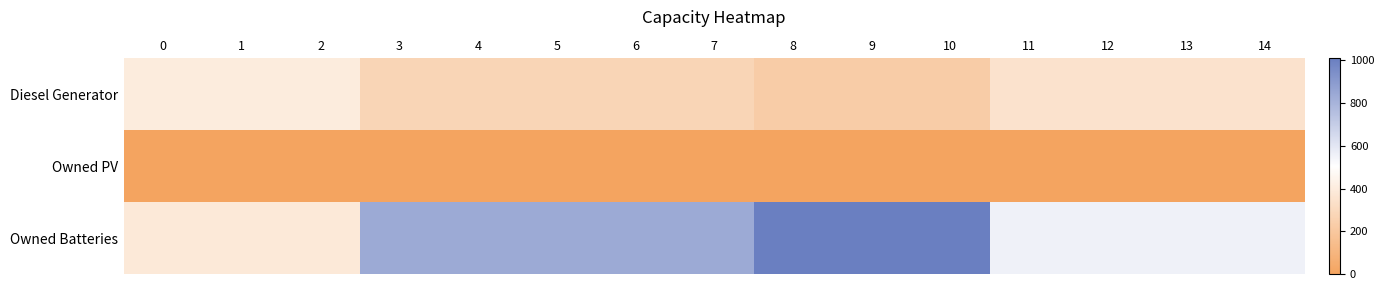

Rank the series by their maximum value, from highest to lowest.

Owned Batteries, Diesel Generator, Owned PV